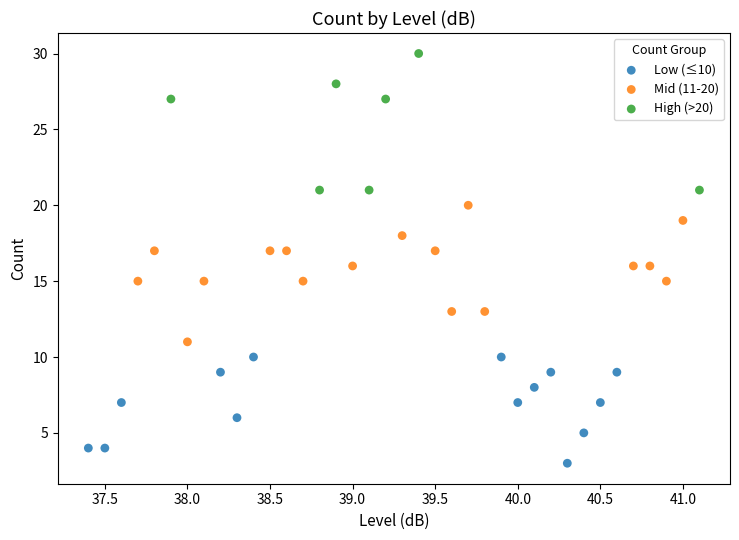

Which series reaches the minimum Y coordinate?

Low (≤10)